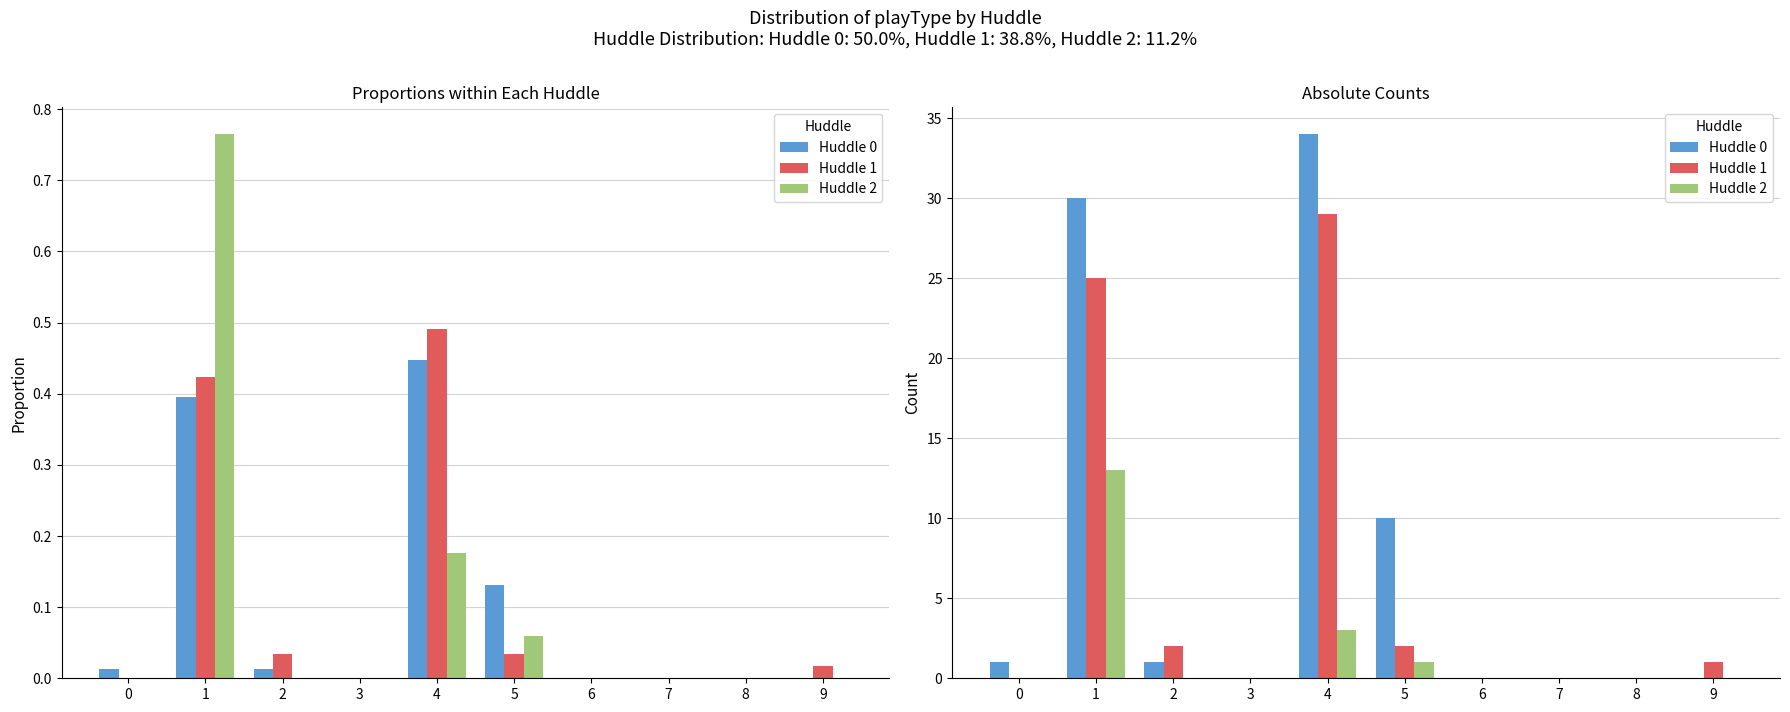

Is the value of Huddle 2 at 7 greater than the value of Huddle 1 at 8?

No